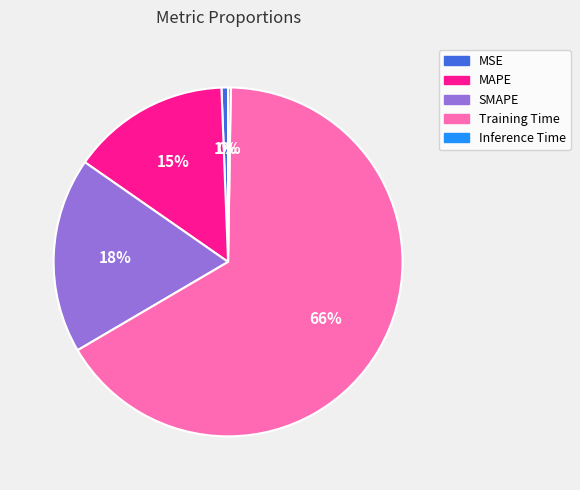

Approximately how many times larger is the value at MAPE compared to Training Time?

0.2